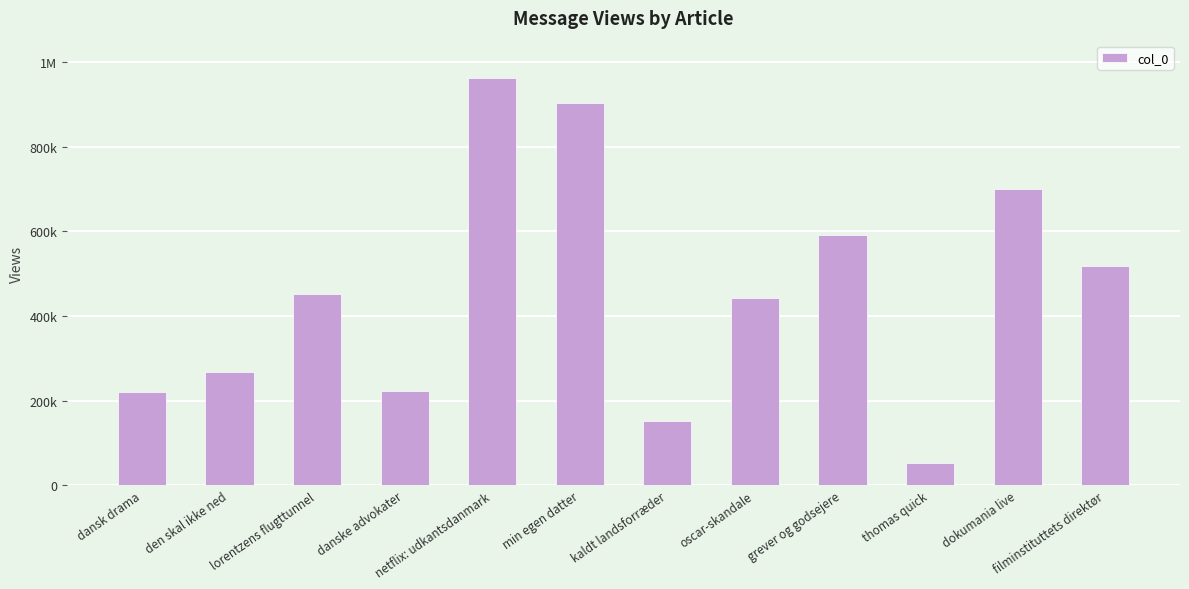

Are the bars horizontal?

No